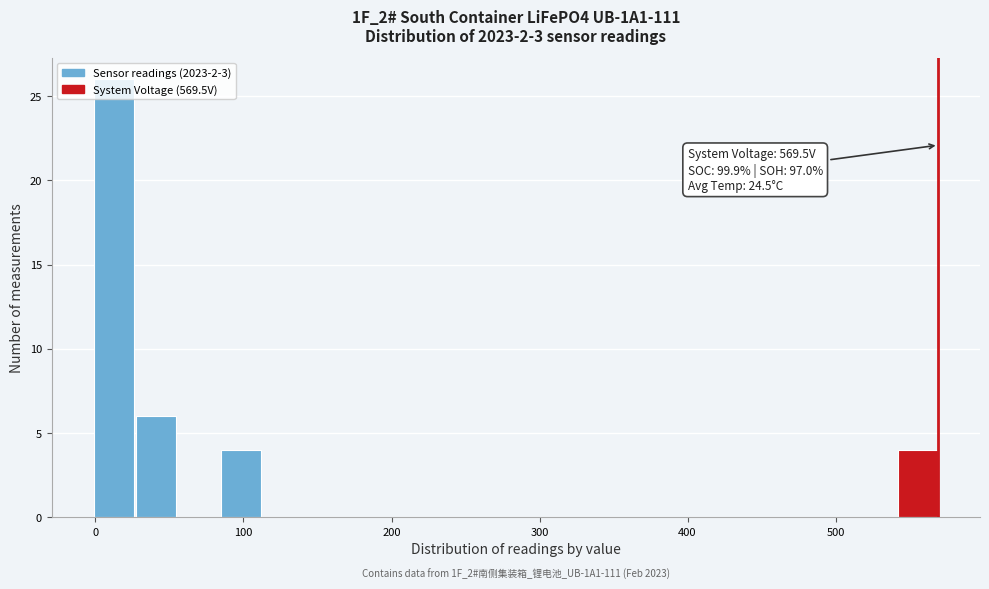

Around what value on the x-axis is the tallest bar? Give the approximate position of its centre, as read against the axis.

10